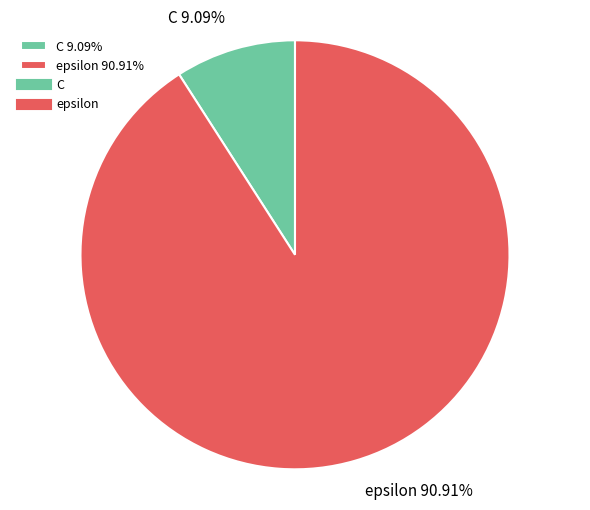

To the nearest percent, what percentage of the pie is epsilon?

91%